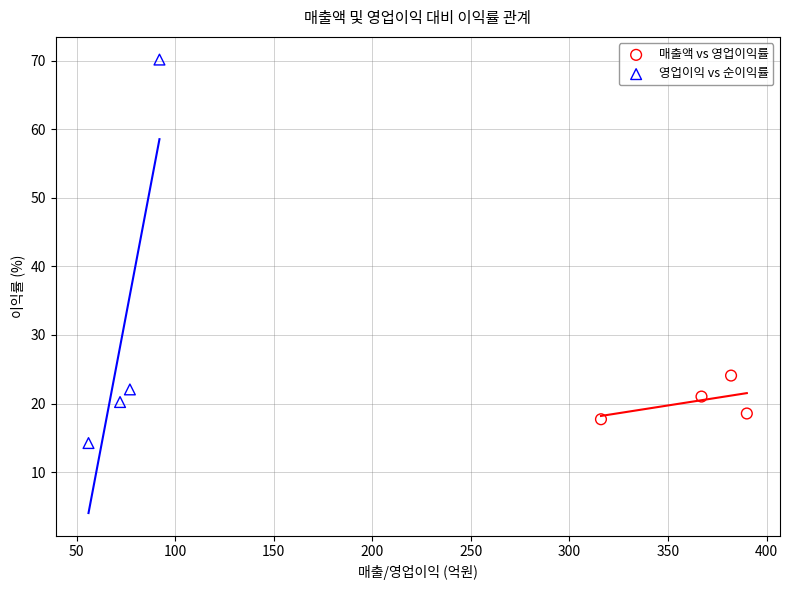

Which series contains the lowest Y value?

영업이익 vs 순이익률